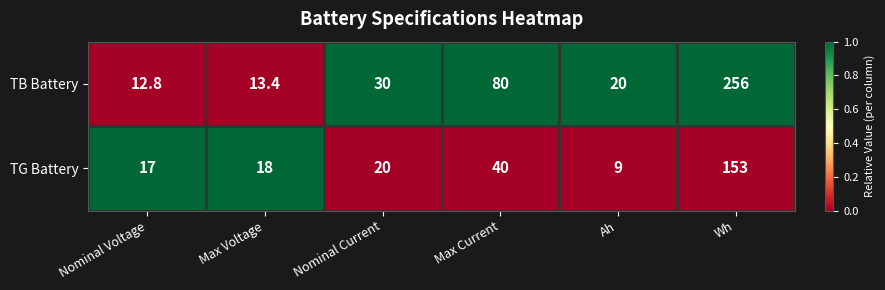

Which series has the largest total across all categories?

TB Battery